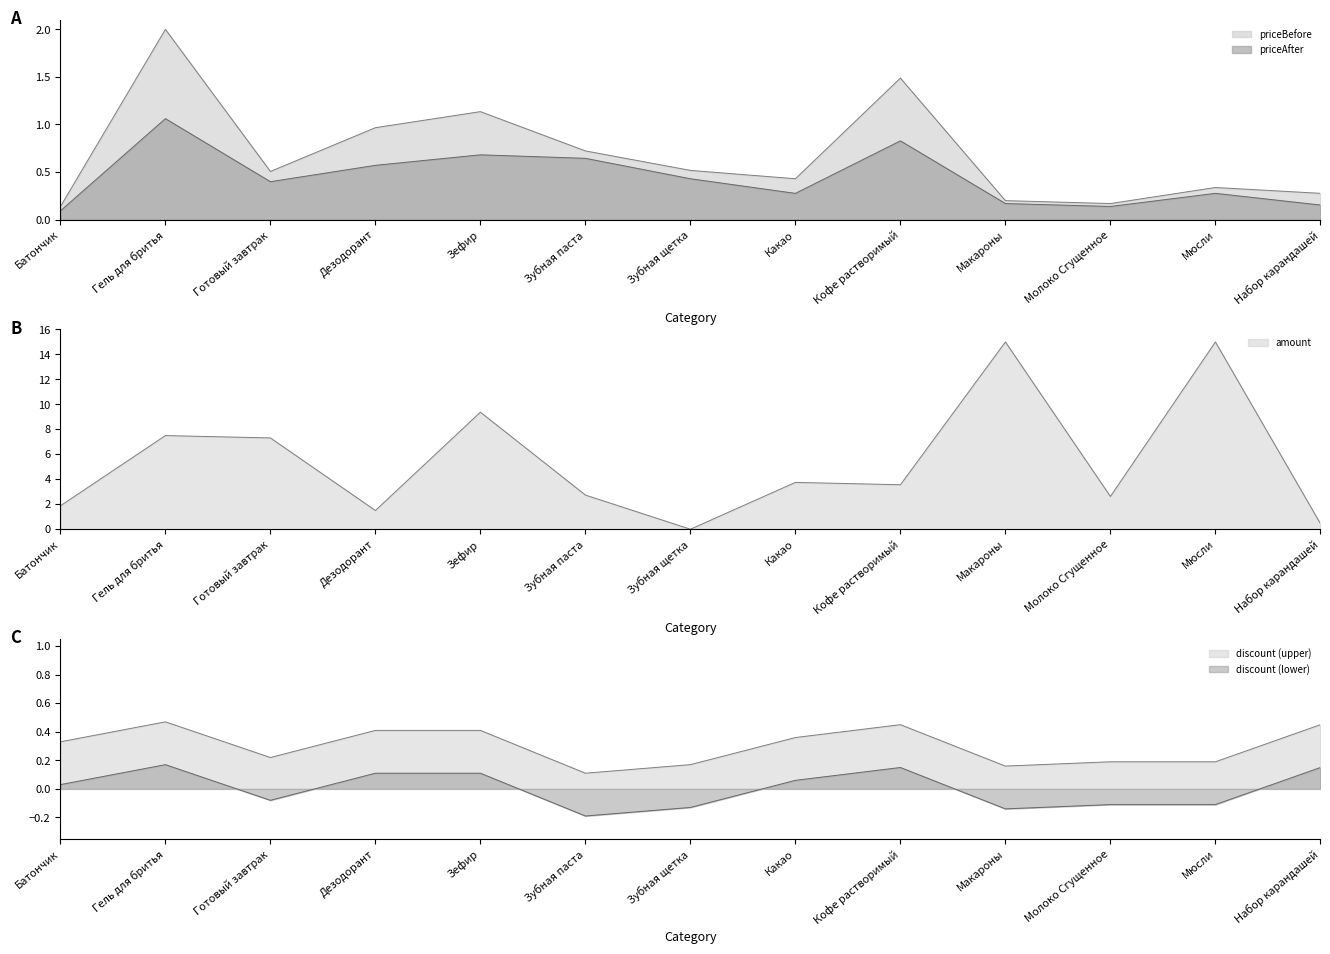

In discount, how many points are lower than both neighbors (excluding endpoints)?

3